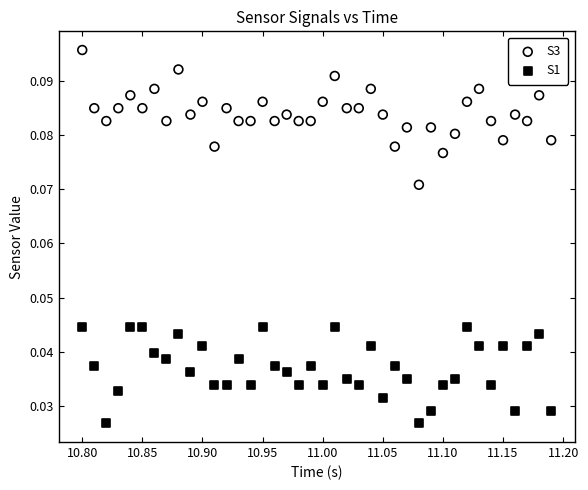

Which series reaches the maximum Y coordinate?

S3